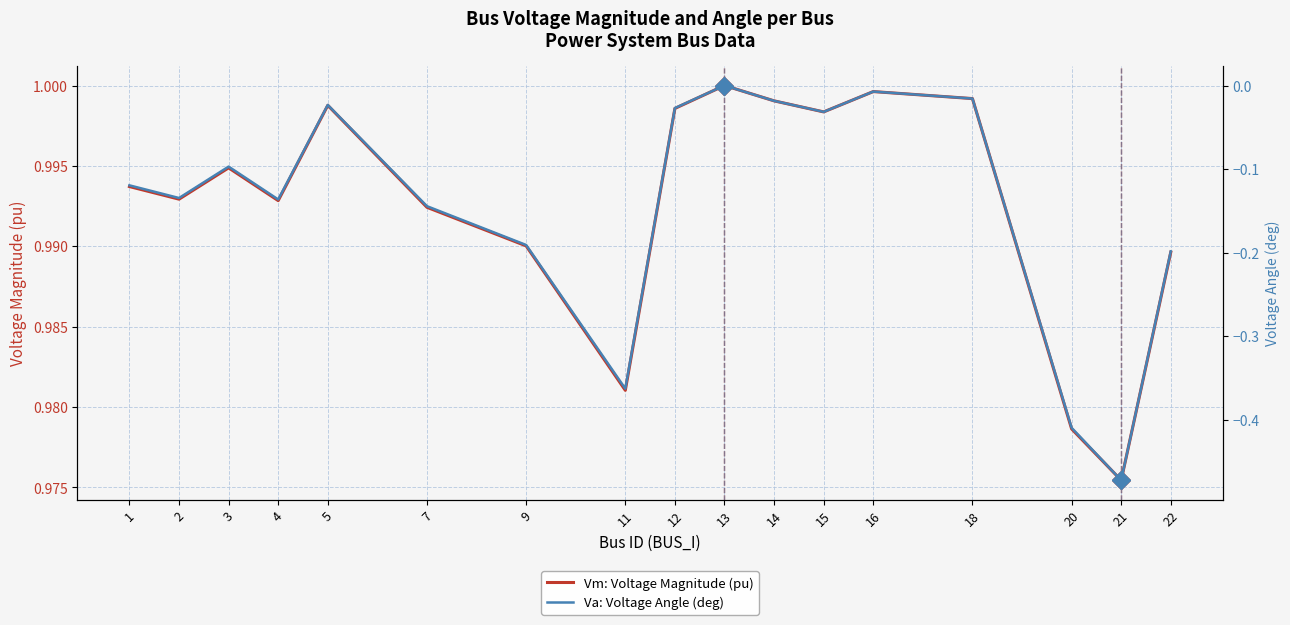

Reading left to right, what are all the values shown in this chart?

Vm: Voltage Magnitude (pu): 1=1.0	2=1.0	3=1.0	4=1.0	5=1.0	7=1.0	9=1.0	11=1.0	12=1.0	13=1.0	14=1.0	15=1.0	16=1.0	18=1.0	20=1.0	21=1.0	22=1.0
Va: Voltage Angle (deg): 1=-0.1	2=-0.1	3=-0.1	4=-0.1	5=-0.0	7=-0.1	9=-0.2	11=-0.4	12=-0.0	13=0.0	14=-0.0	15=-0.0	16=-0.0	18=-0.0	20=-0.4	21=-0.5	22=-0.2